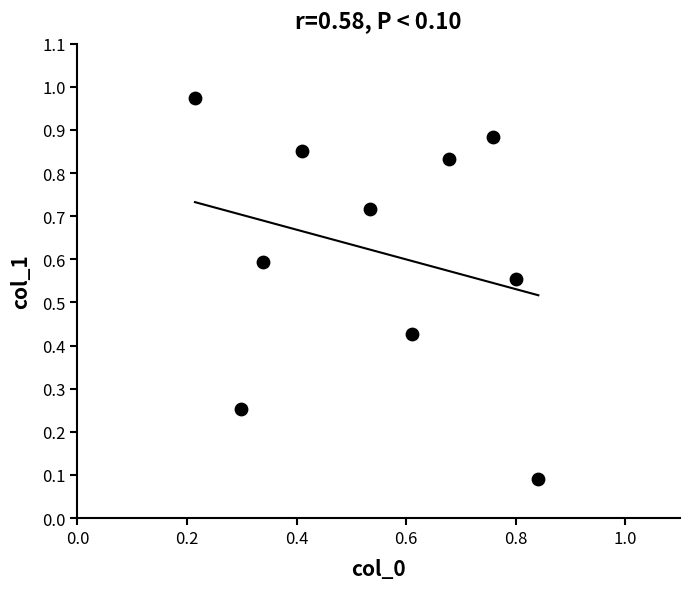

What is the average X value?

0.5